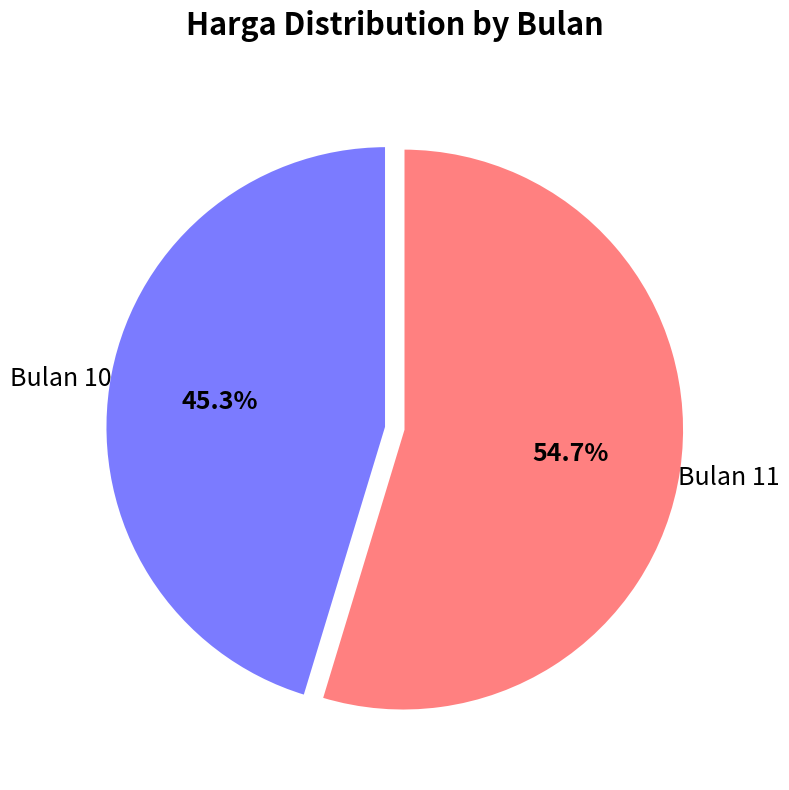

Is there any slice that represents more than half of the pie?

Yes